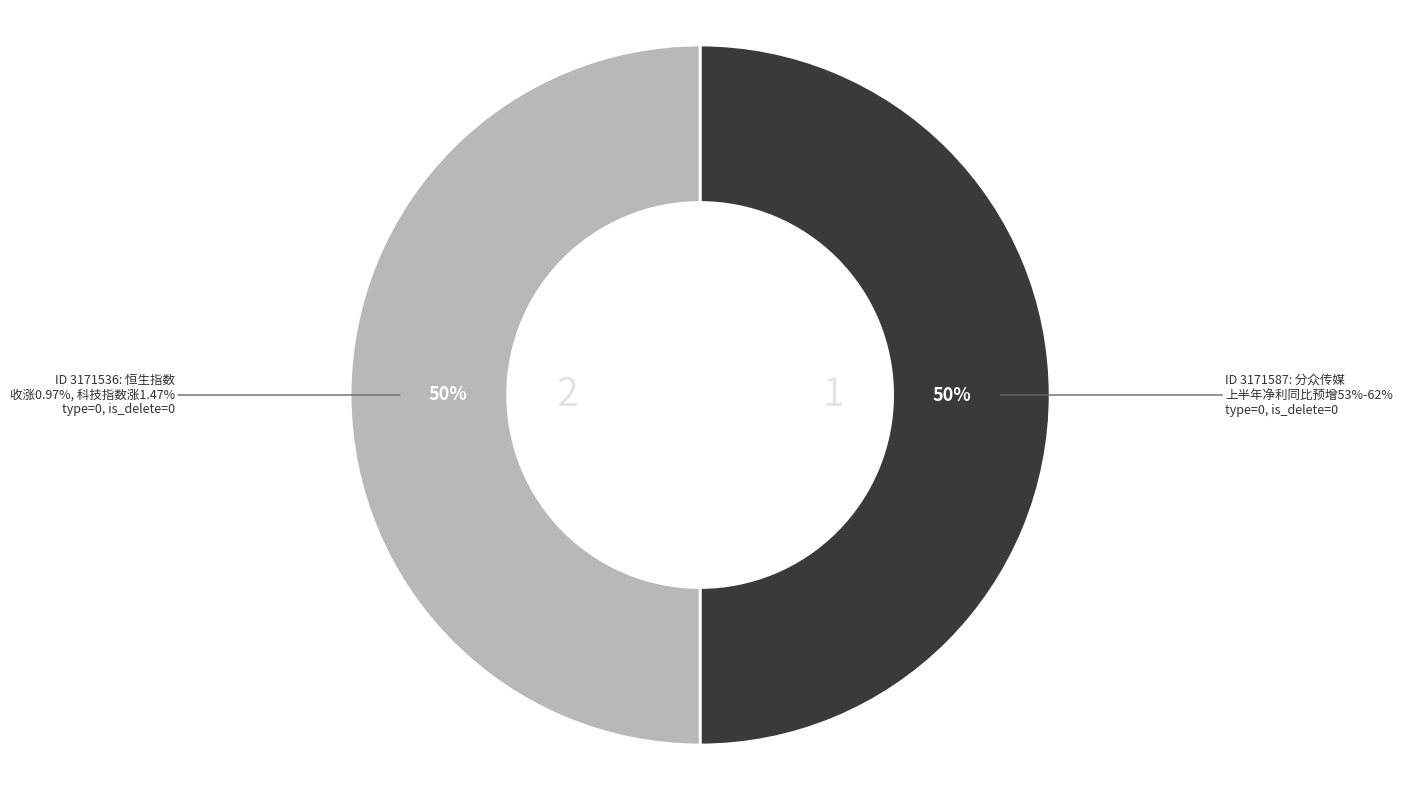

To the nearest percent, what portion does 3171587 represent?

50%